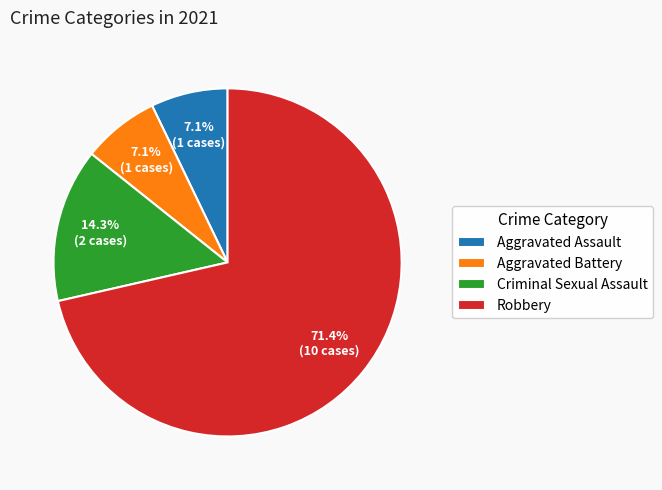

To the nearest percent, what is the combined percentage of Aggravated Assault and Aggravated Battery?

14%